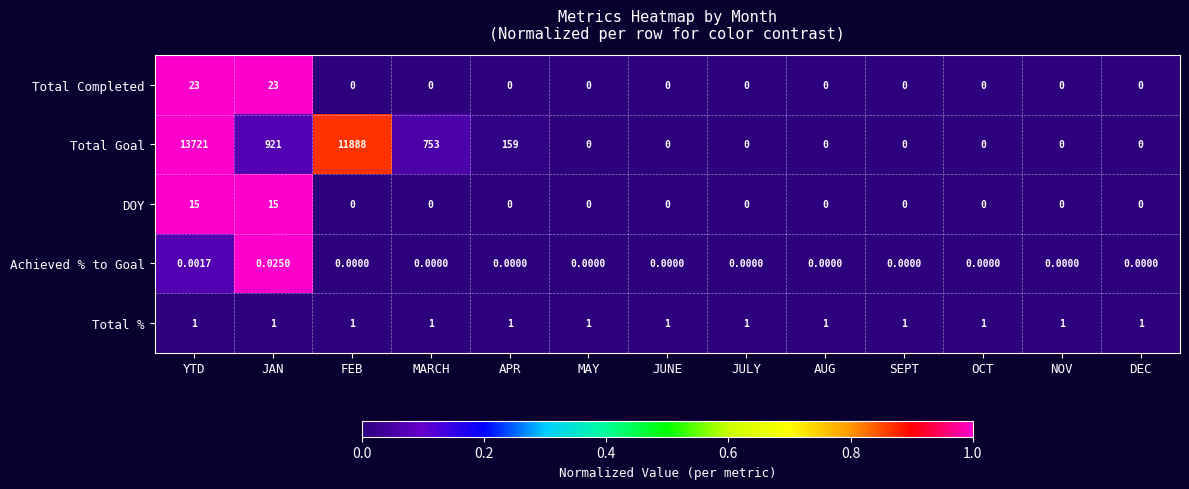

What is the greatest value displayed?

13721.0